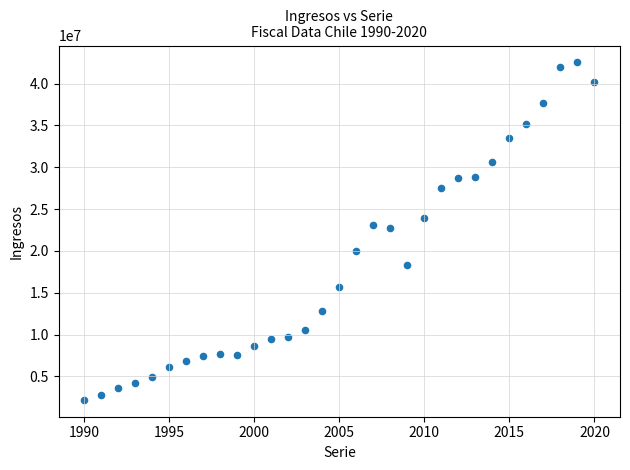

What is the range of Y values (max minus min)?

40310083